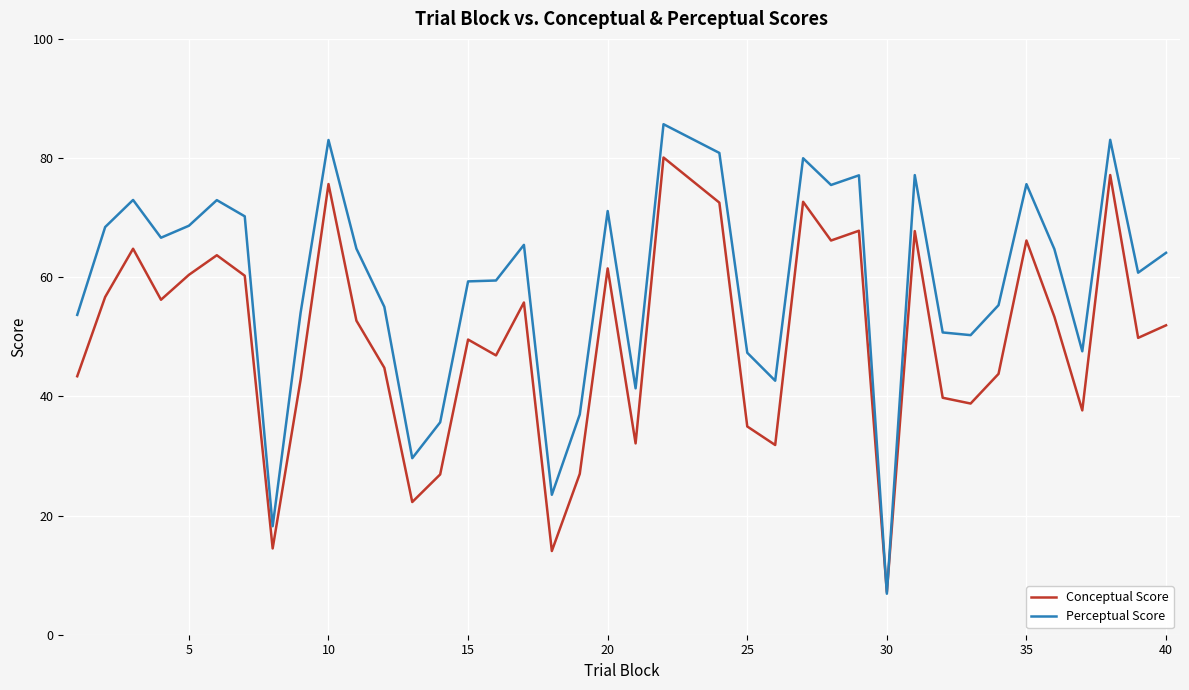

Count the number of data series in this chart.

2